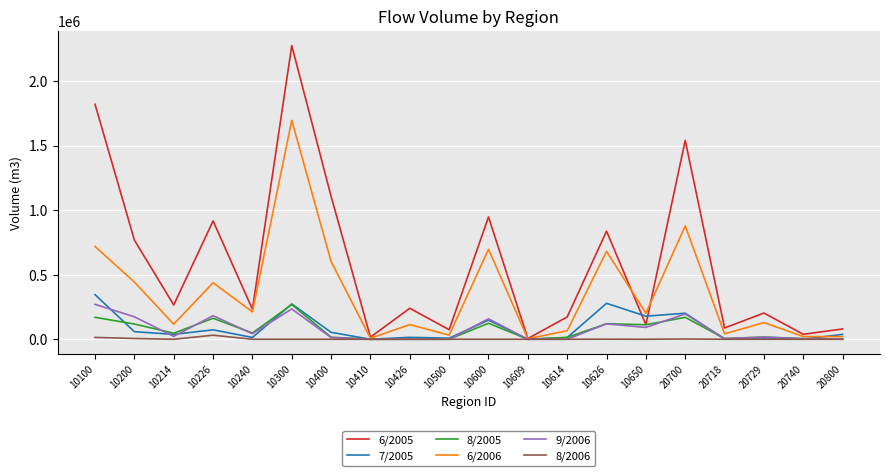

Which series has the largest total across all categories?

6/2005